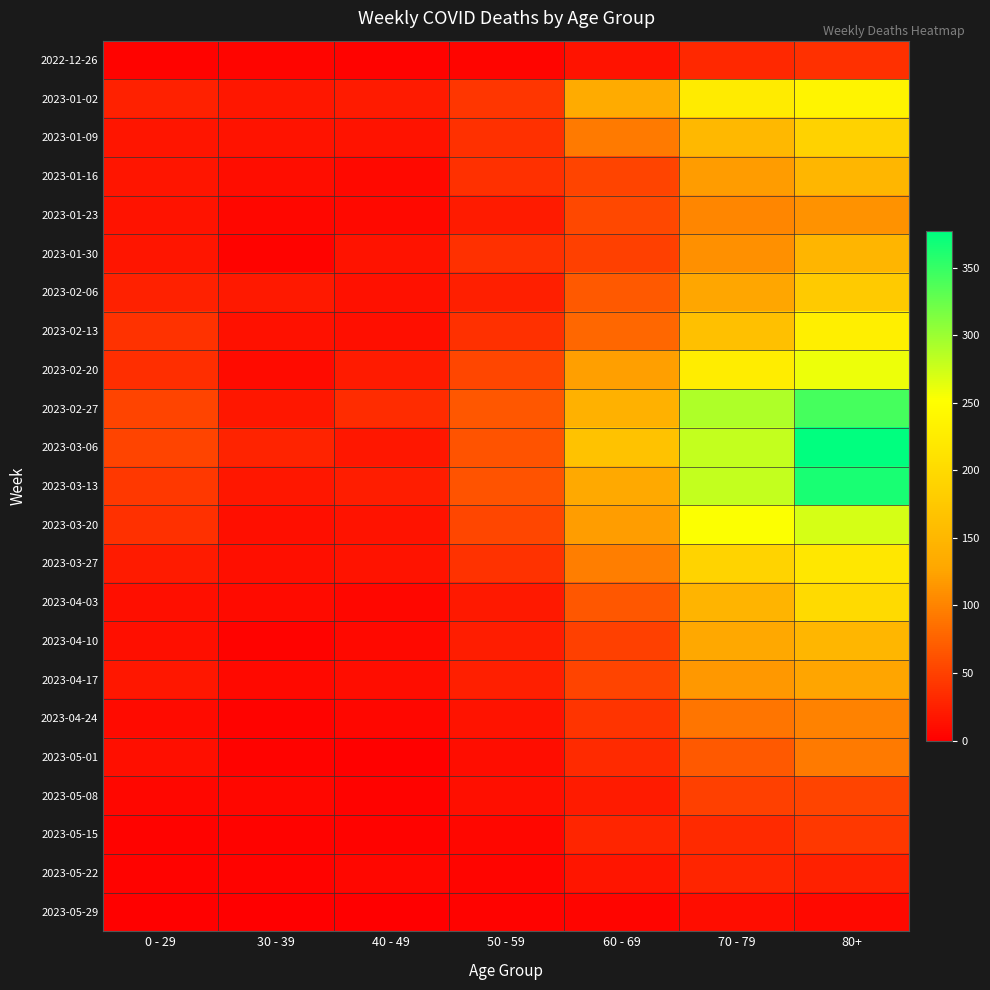

At 60 - 69, list the series in order from largest to smallest.

2023-03-06, 2023-02-27, 2023-01-02, 2023-03-13, 2023-02-20, 2023-03-20, 2023-03-27, 2023-01-09, 2023-02-13, 2023-02-06, 2023-04-03, 2023-01-23, 2023-01-16, 2023-04-17, 2023-01-30, 2023-04-10, 2023-04-24, 2023-05-01, 2023-05-15, 2023-05-08, 2023-05-22, 2022-12-26, 2023-05-29